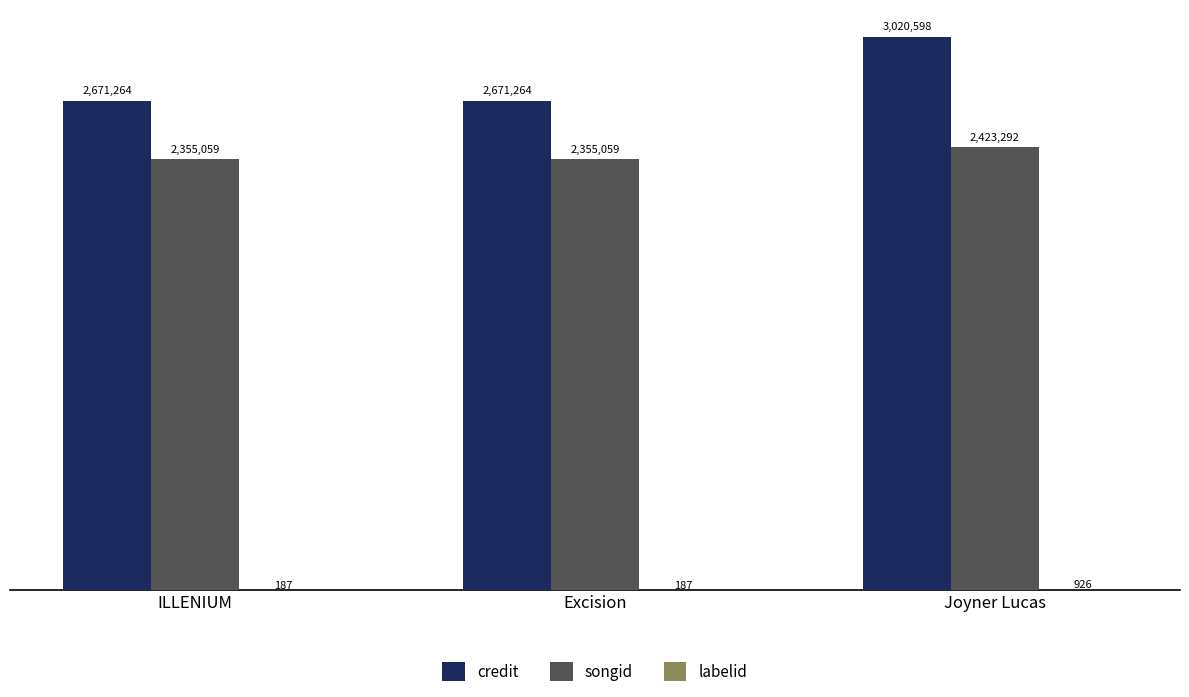

Is it true that credit equals 2671264 at Excision?

True